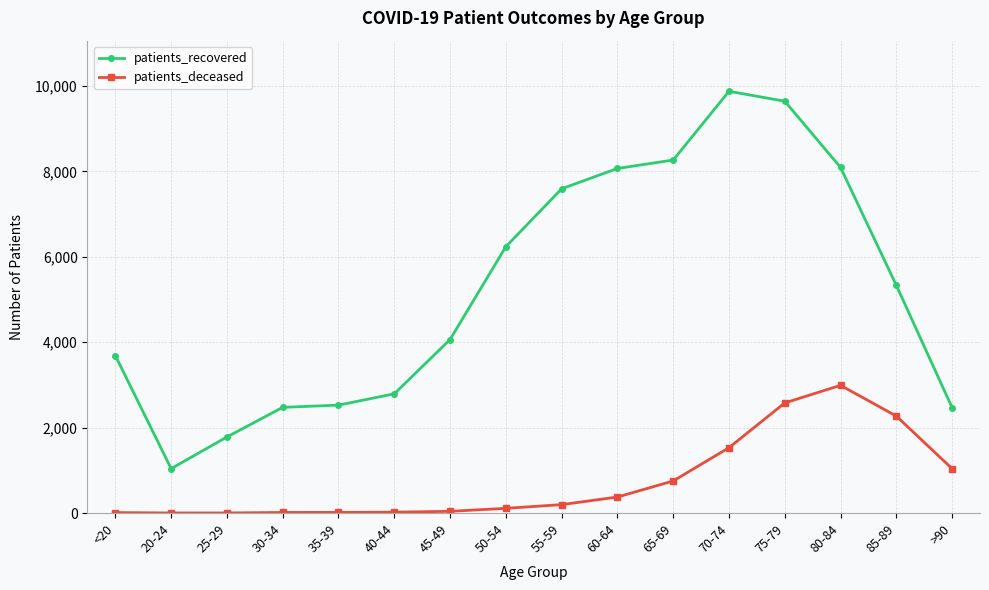

What is the smallest value displayed?

3